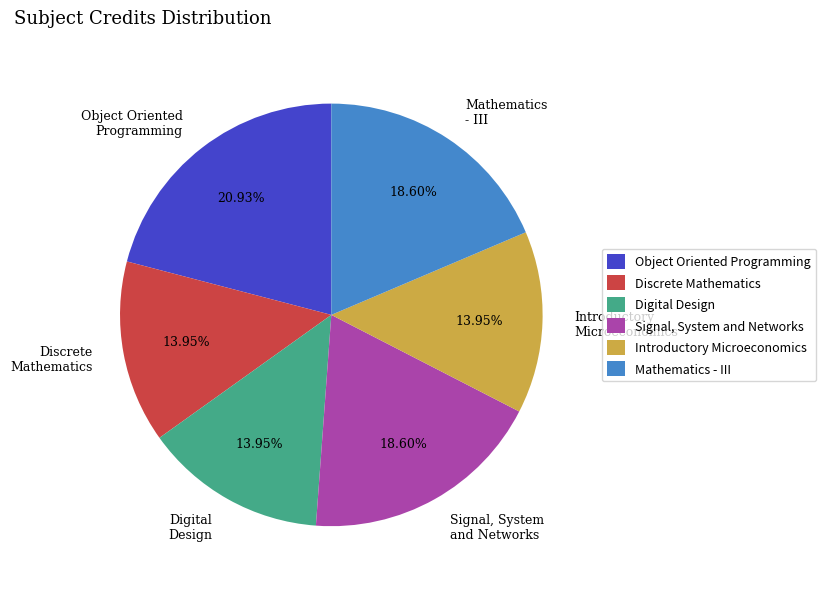

Between Signal, System and Networks and Object Oriented Programming, which is larger?

Object Oriented Programming